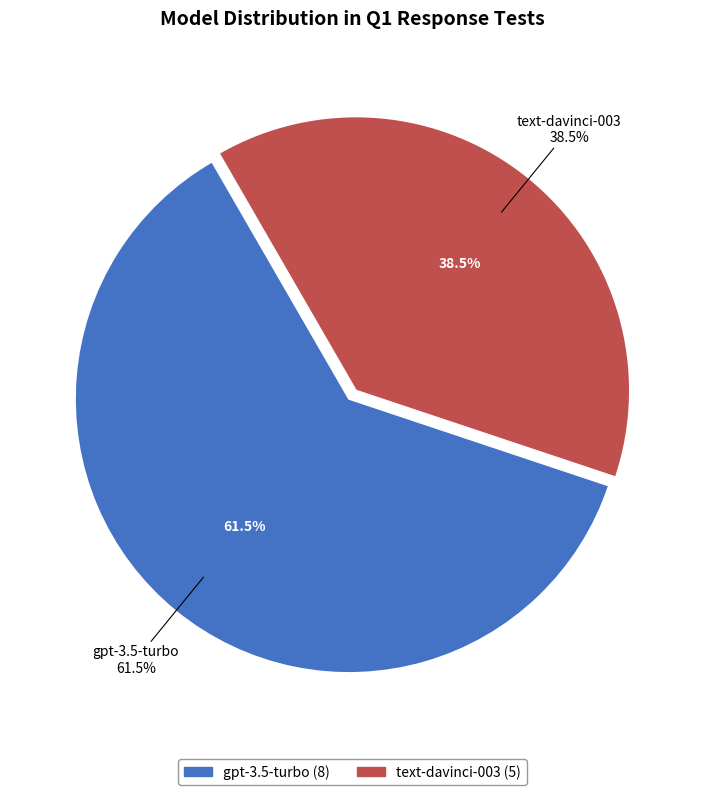

Which category has the biggest portion of the pie?

gpt-3.5-turbo